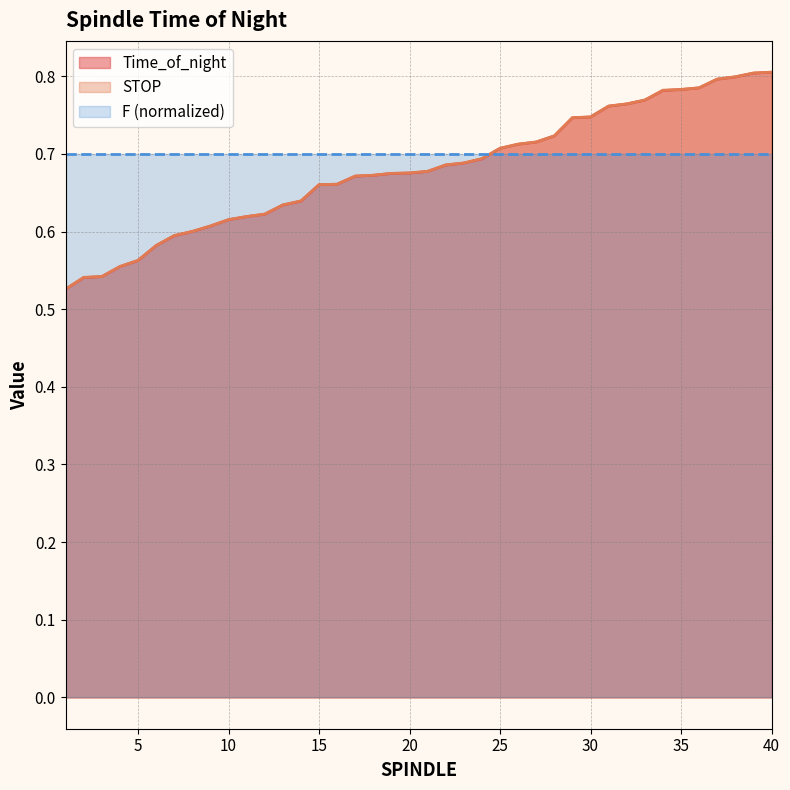

Between 32 and 21, which is larger?

32